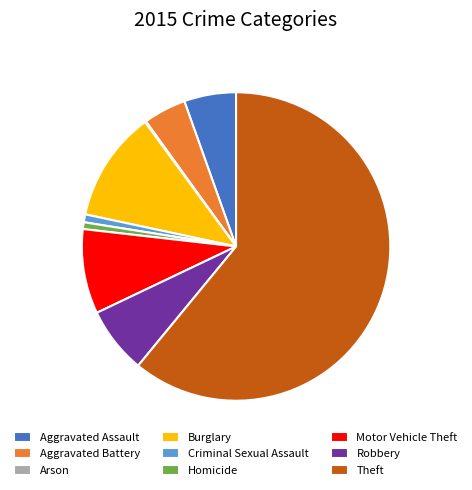

True or false: Homicide accounts for 1% of the total.

True